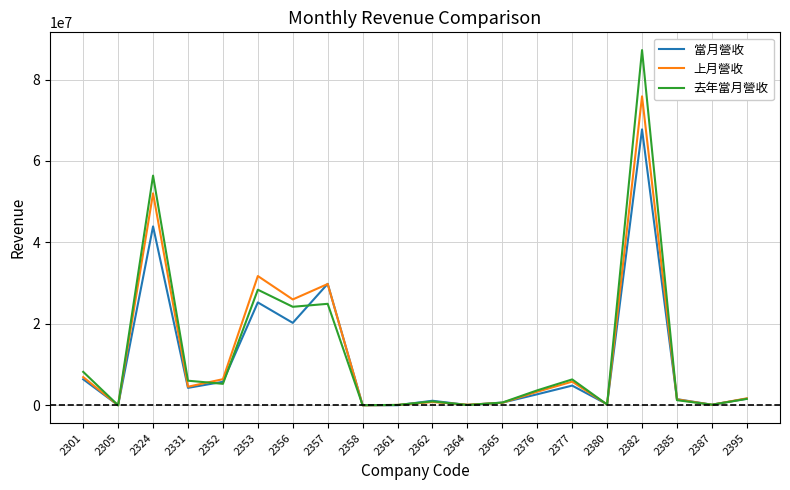

At how many categories does at least one series exceed 32401863?

2